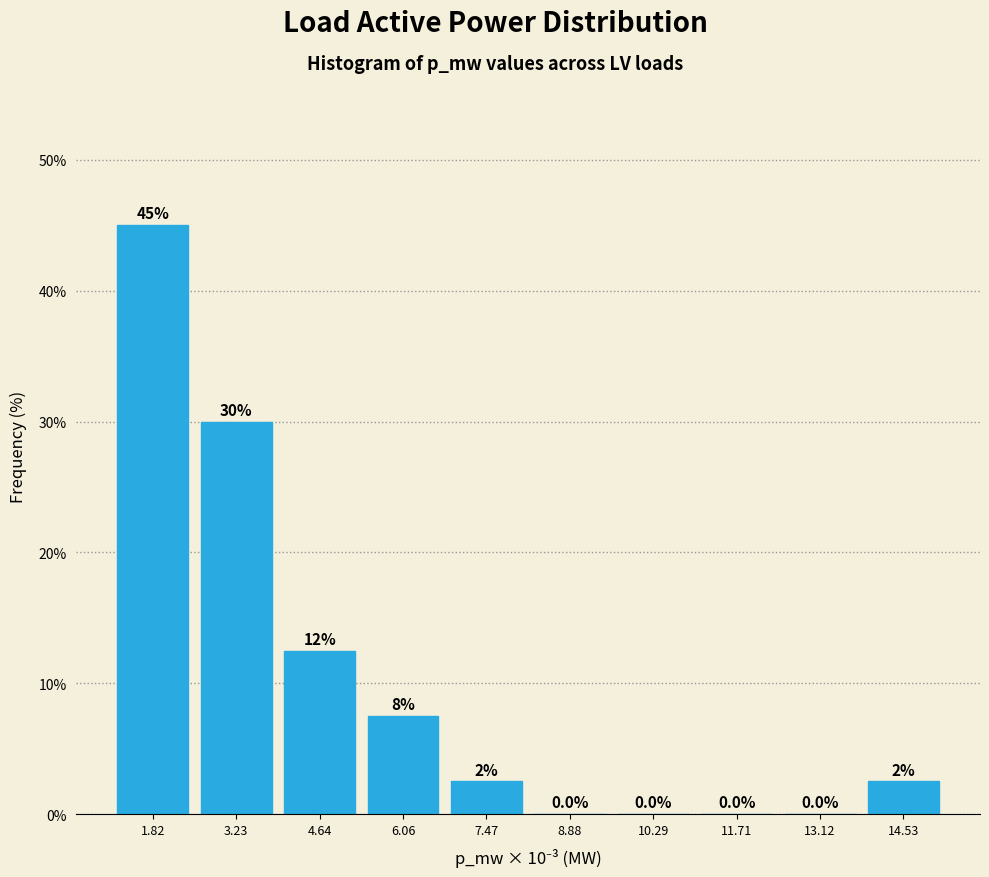

Reading left to right, list all the values displayed in this chart.

1.82=45.0	3.23=30.0	4.64=12.5	6.06=7.5	7.47=2.5	8.88=0.0	10.29=0.0	11.71=0.0	13.12=0.0	14.53=2.5